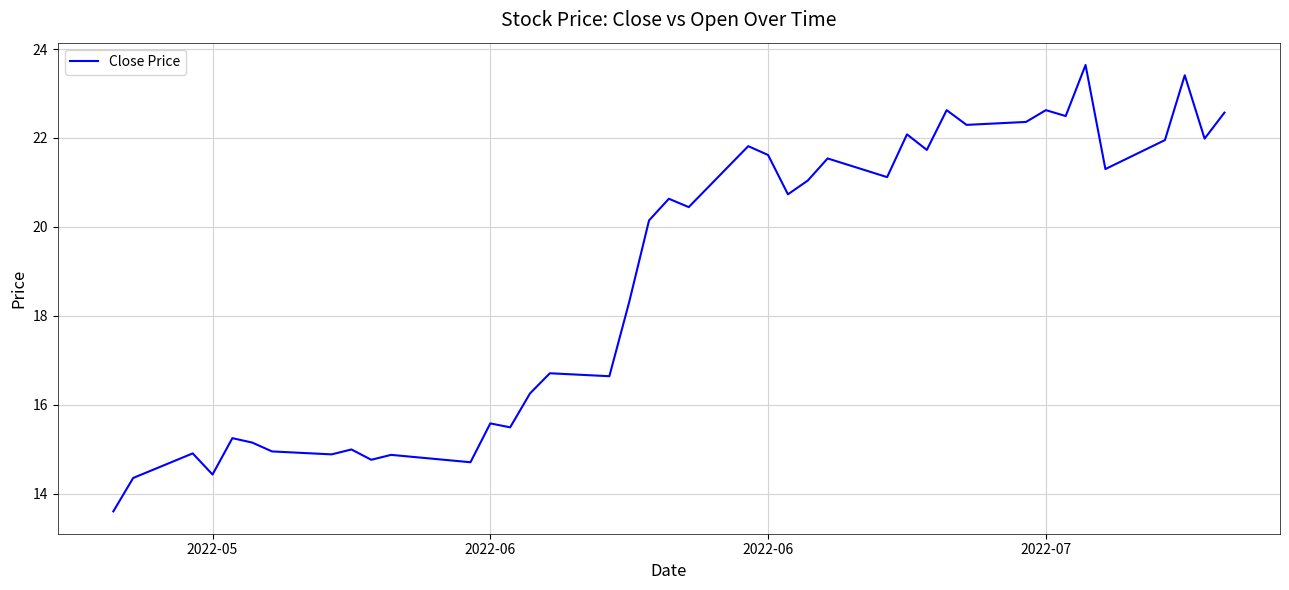

What is the minimum value shown in the chart?

13.6